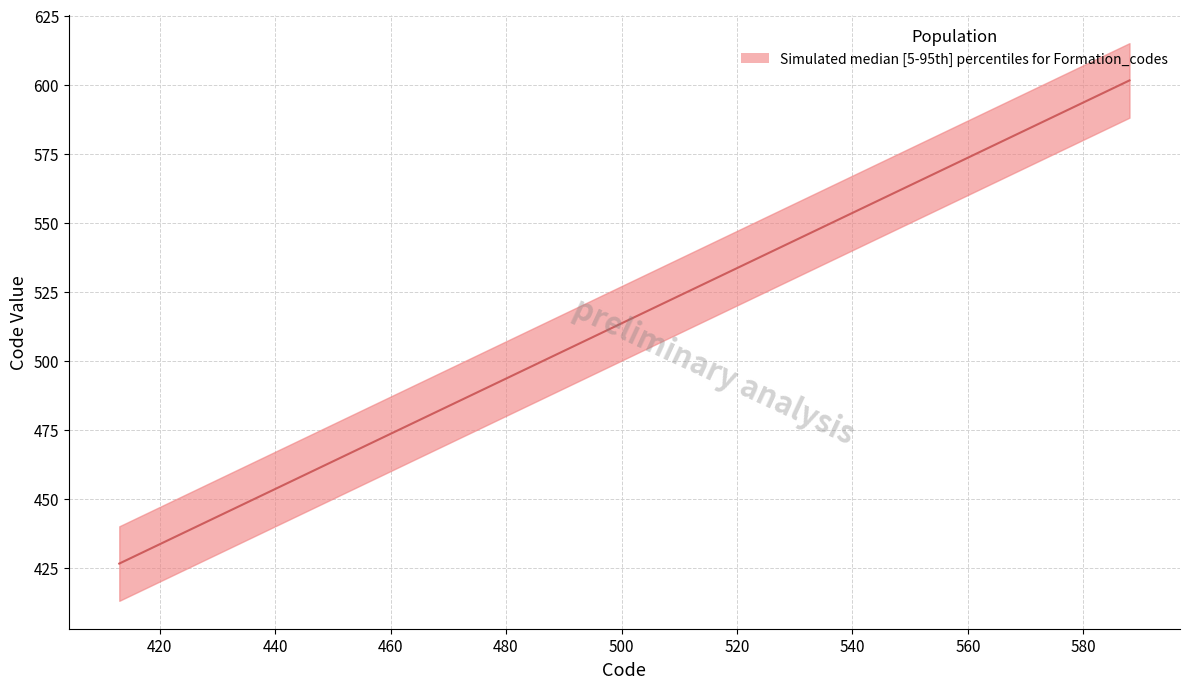

What is the difference between the values at 438 and 500?

62.0